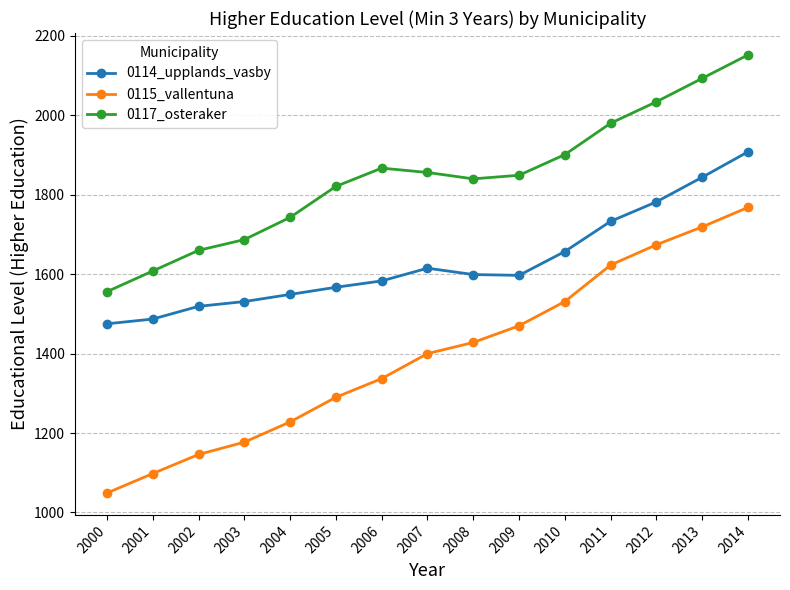

Where does the 0117_osteraker series first go above 1849?

2006